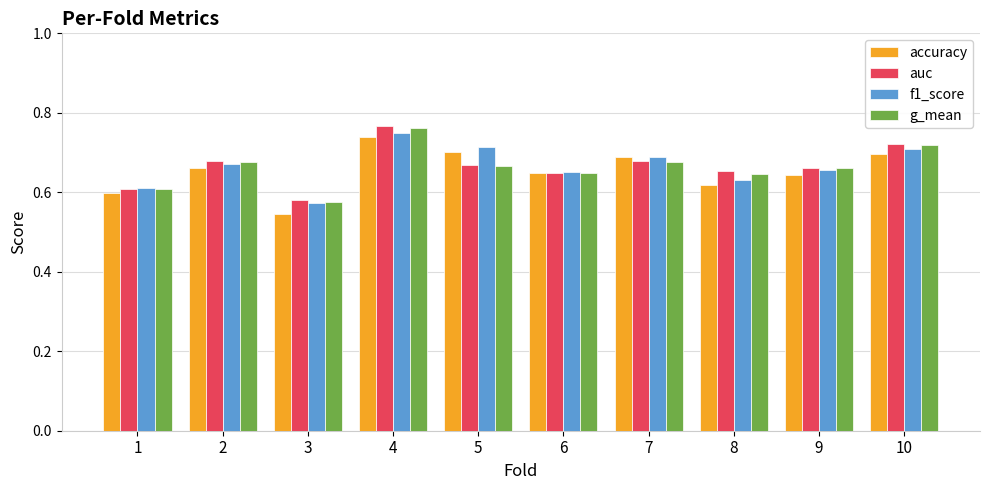

The auc series shows 0.7 at 10. True or false?

True